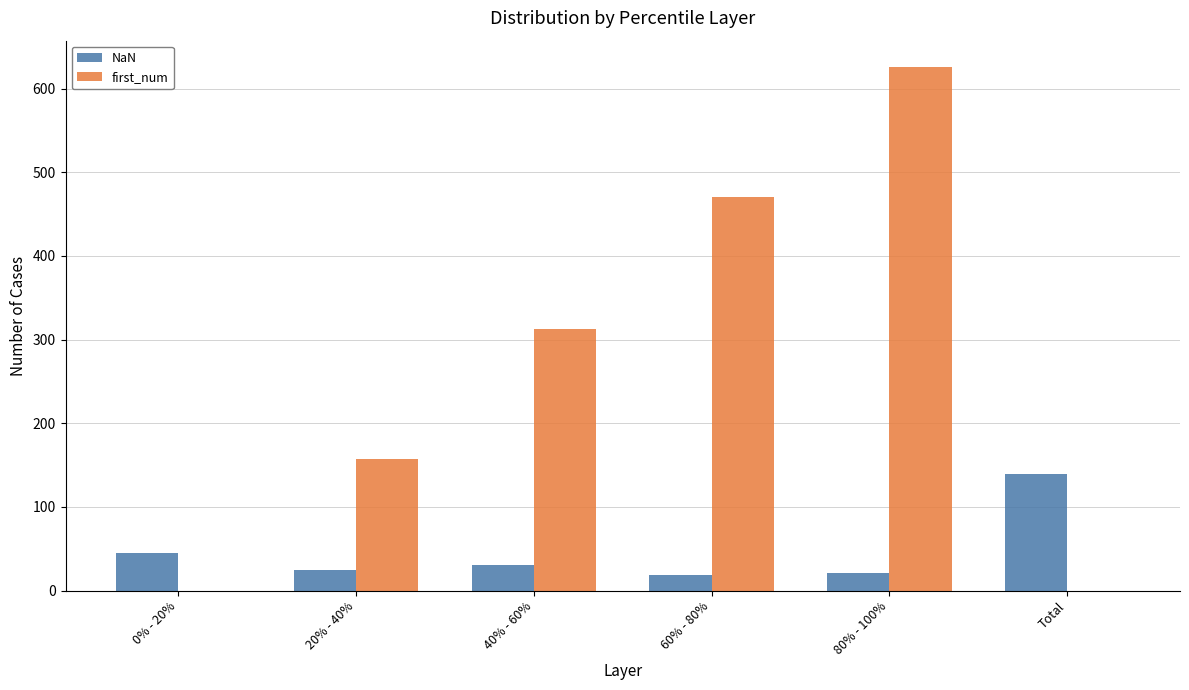

What is the sum of all NaN values?

278